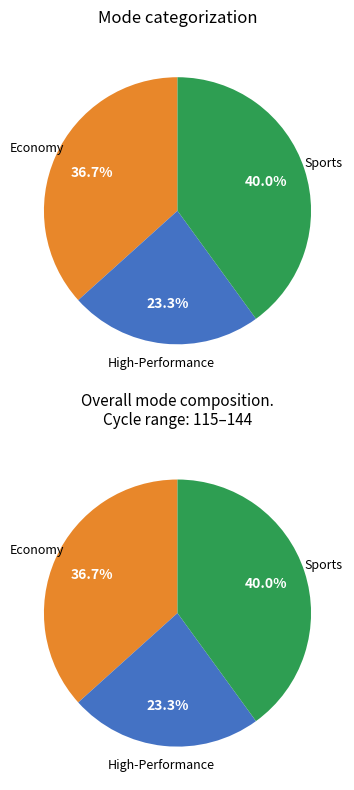

Rank the categories by value from highest to lowest.

Sports, Economy, High-Performance